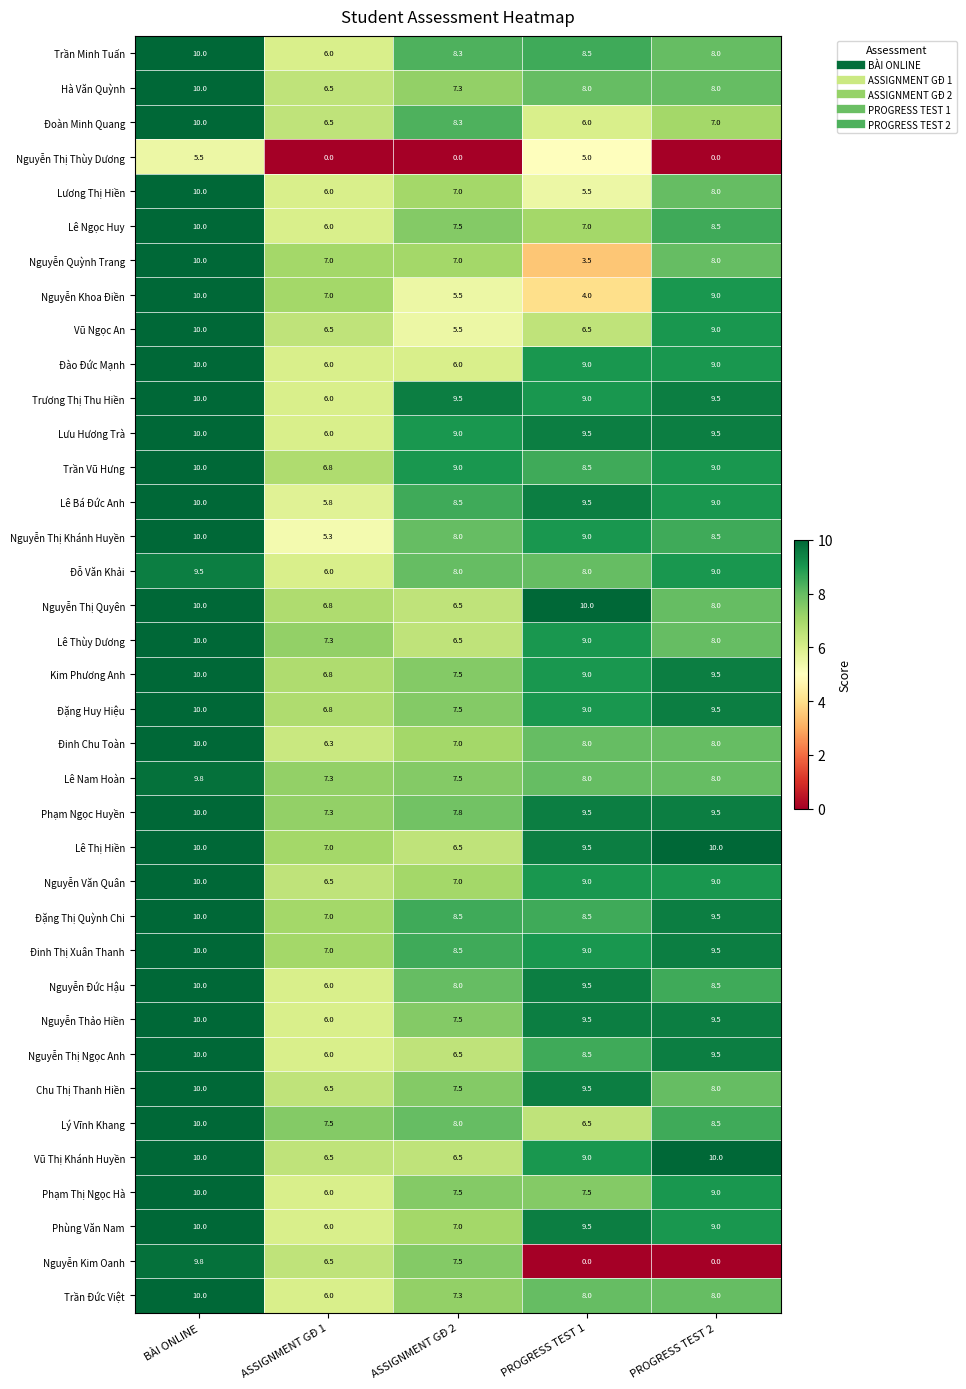

Rank the categories by Nguyễn Đức Hậu value from lowest to highest.

ASSIGNMENT GĐ 1, ASSIGNMENT GĐ 2, PROGRESS TEST 2, PROGRESS TEST 1, BÀI ONLINE